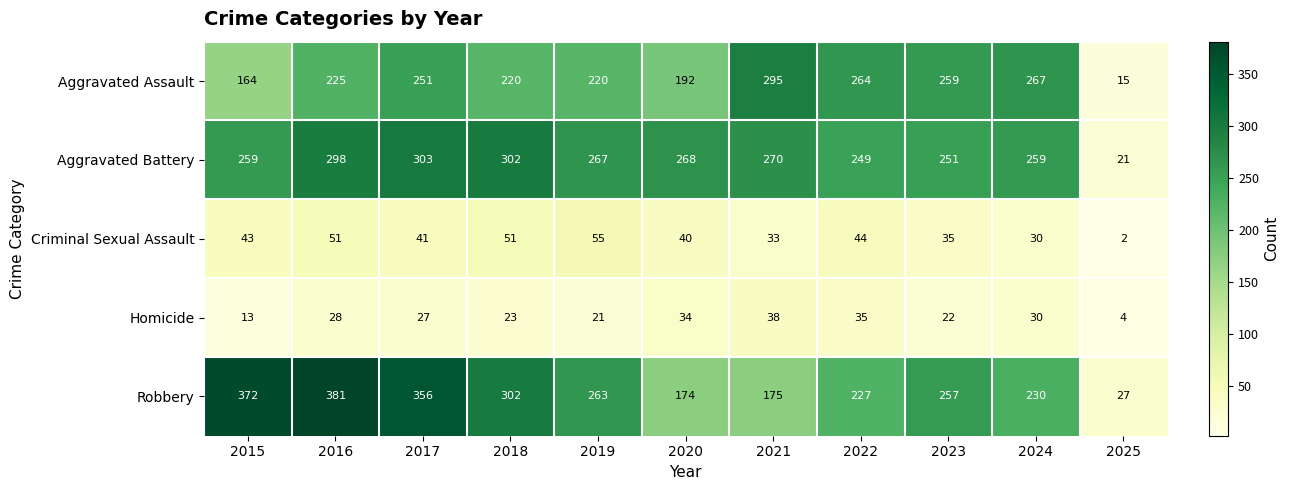

Where is Criminal Sexual Assault nearest to the value 28?

2024